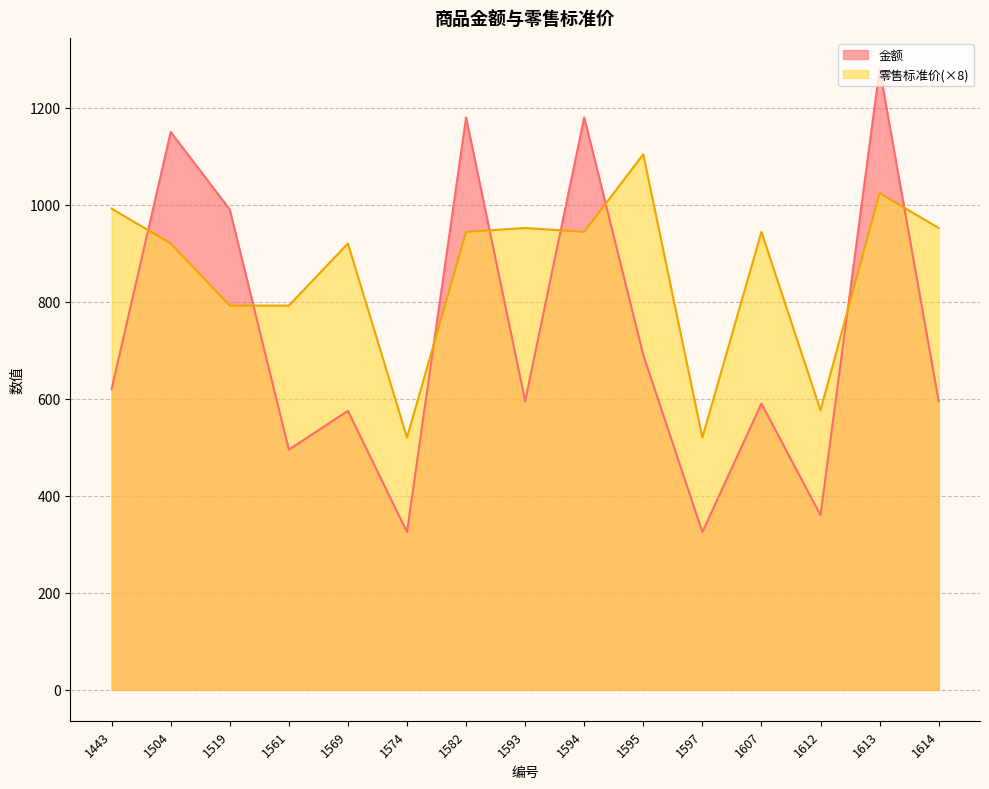

In 金额, how many points are lower than both neighbors (excluding endpoints)?

5